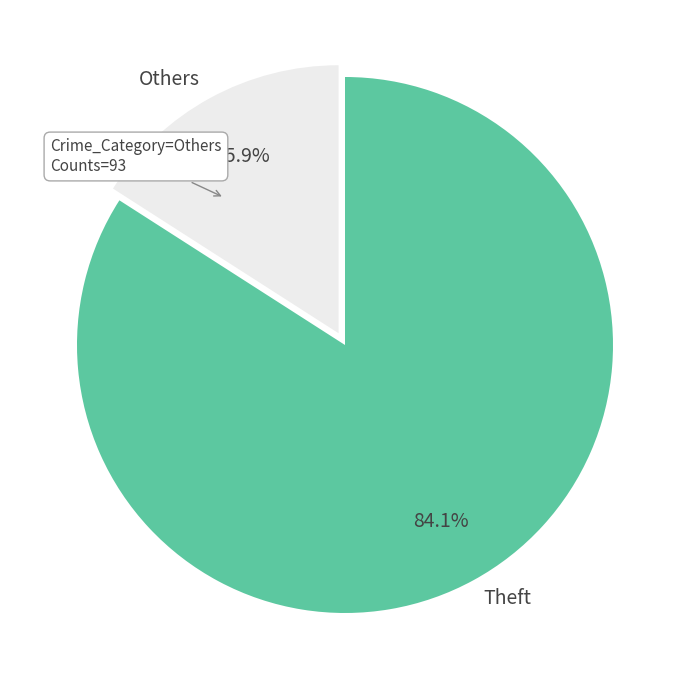

What is the smallest slice in the pie chart?

Others